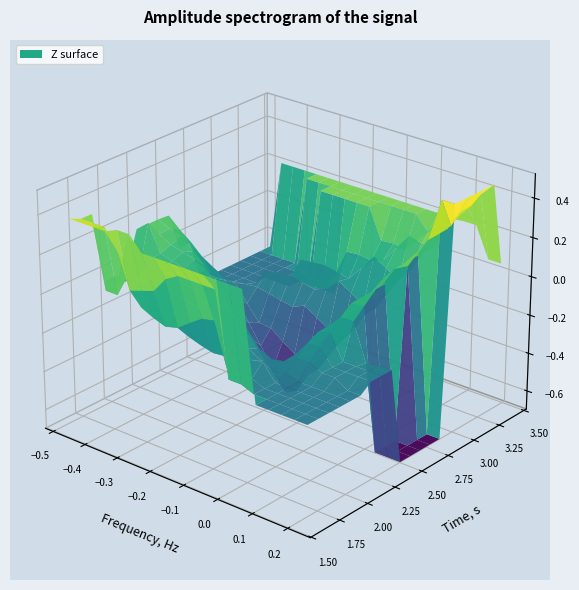

Reading left to right, transcribe all the data shown in this chart.

X: -0.3	-0.3	-0.3	-0.3	-0.4	-0.4	-0.4	0.2	0.2	-0.3	-0.4	-0.4	-0.5	-0.5	-0.4	0.2	0.1	-0.2	-0.3	-0.3	-0.4	-0.4	0.1	0.0	0.0	-0.1	-0.3	-0.3	-0.3	-0.3	-0.2	-0.1	0.0	0.0	-0.1	-0.1	-0.3	-0.3	-0.3	-0.3
Y: 1.6	1.7	1.7	1.8	2.5	2.5	2.5	3.3	3.4	1.6	1.7	1.7	2.4	2.5	2.5	3.3	3.4	2.7	2.7	2.8	2.8	2.8	2.0	2.0	2.0	2.1	1.7	1.7	1.8	1.8	1.9	1.9	2.0	2.0	2.0	2.1	1.7	1.7	1.8	1.8
Z: 0.3	0.3	0.3	0.2	0.0	0.0	-0.0	0.3	0.1	0.4	0.4	0.4	0.2	0.2	0.1	0.5	0.2	-0.7	-0.4	-0.3	-0.2	-0.2	-0.2	-0.2	-0.2	-0.2	0.1	0.1	0.0	-0.0	-0.2	-0.2	-0.1	-0.1	-0.0	-0.0	0.2	0.2	0.1	0.1